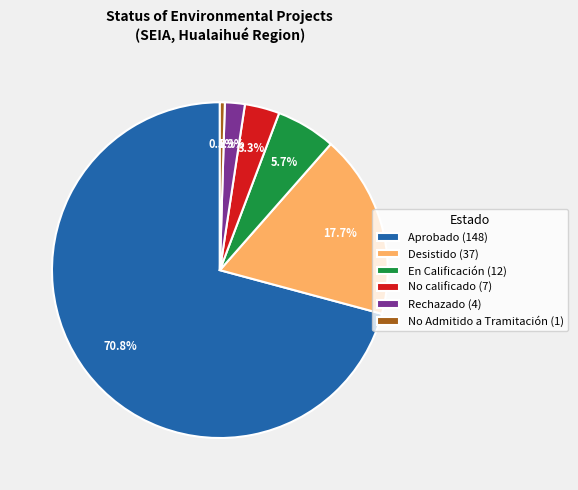

To the nearest percent, what percentage of the pie is En Calificación?

6%